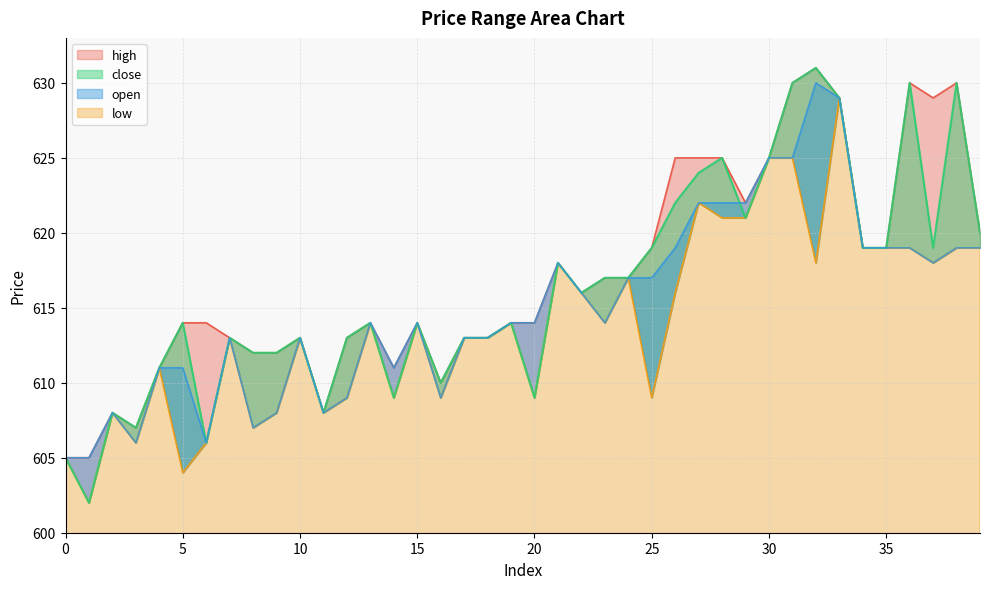

The value of open at 34 is 903. True or false?

False